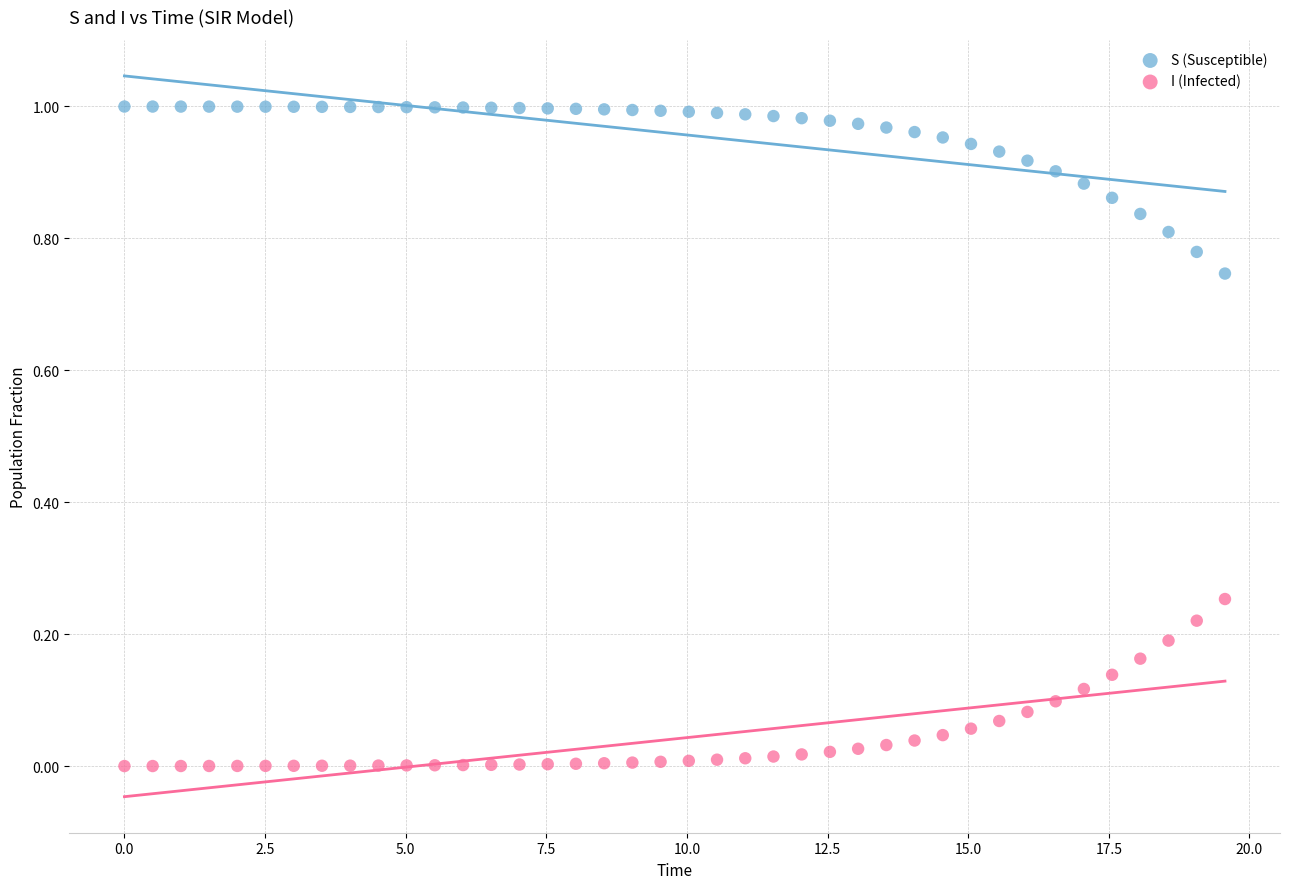

What are all the series names shown in the legend?

S (Susceptible), I (Infected)